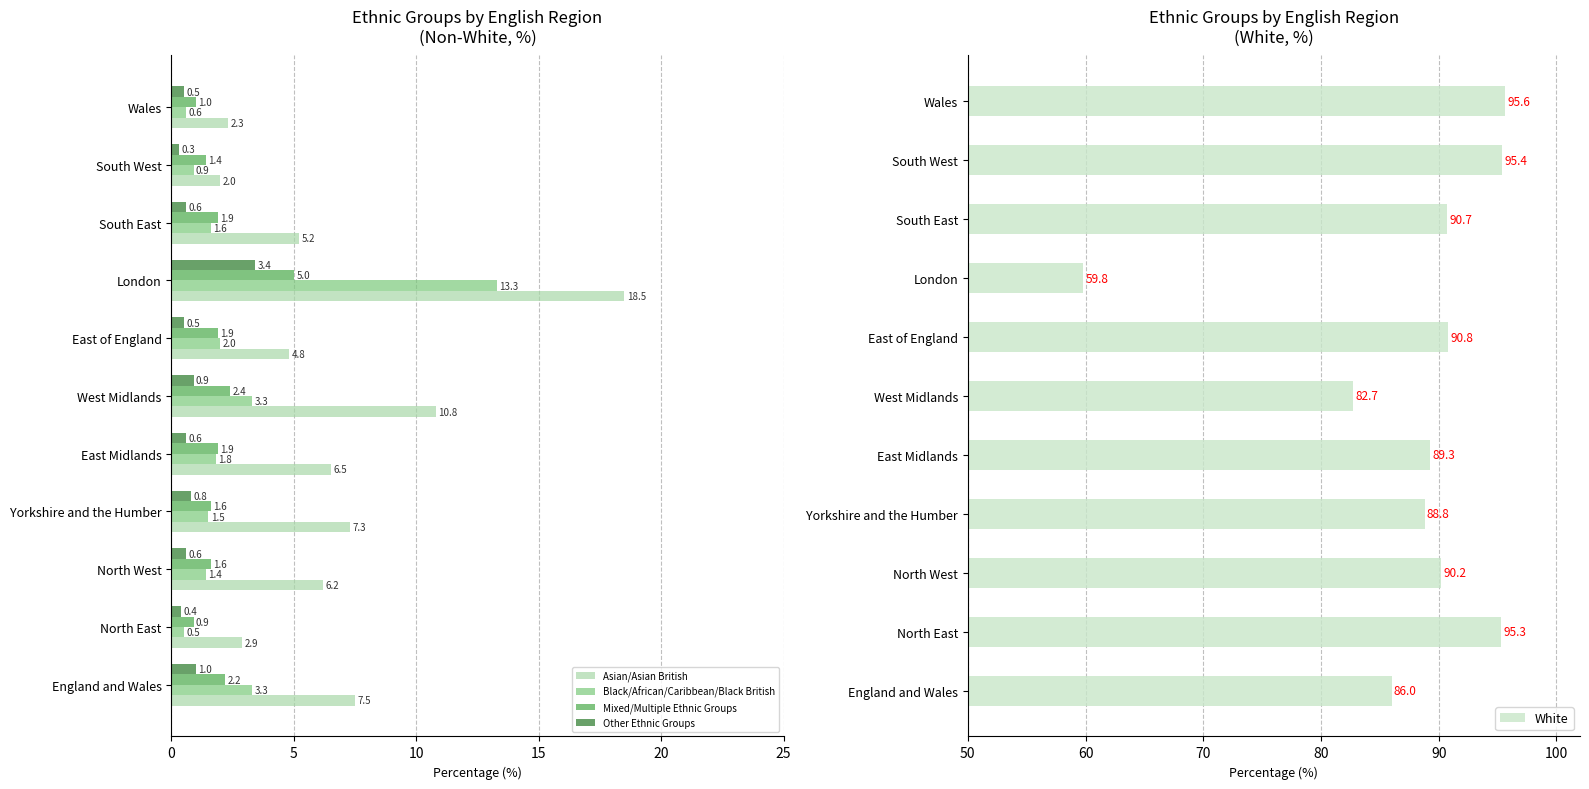

Which series has the widest spread of values?

White